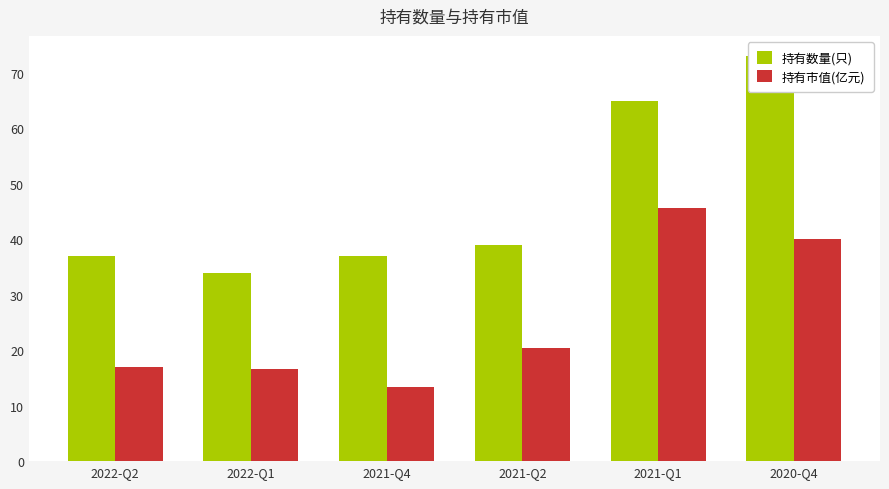

Which has a higher value, 2021-Q2 or 2021-Q1?

2021-Q1